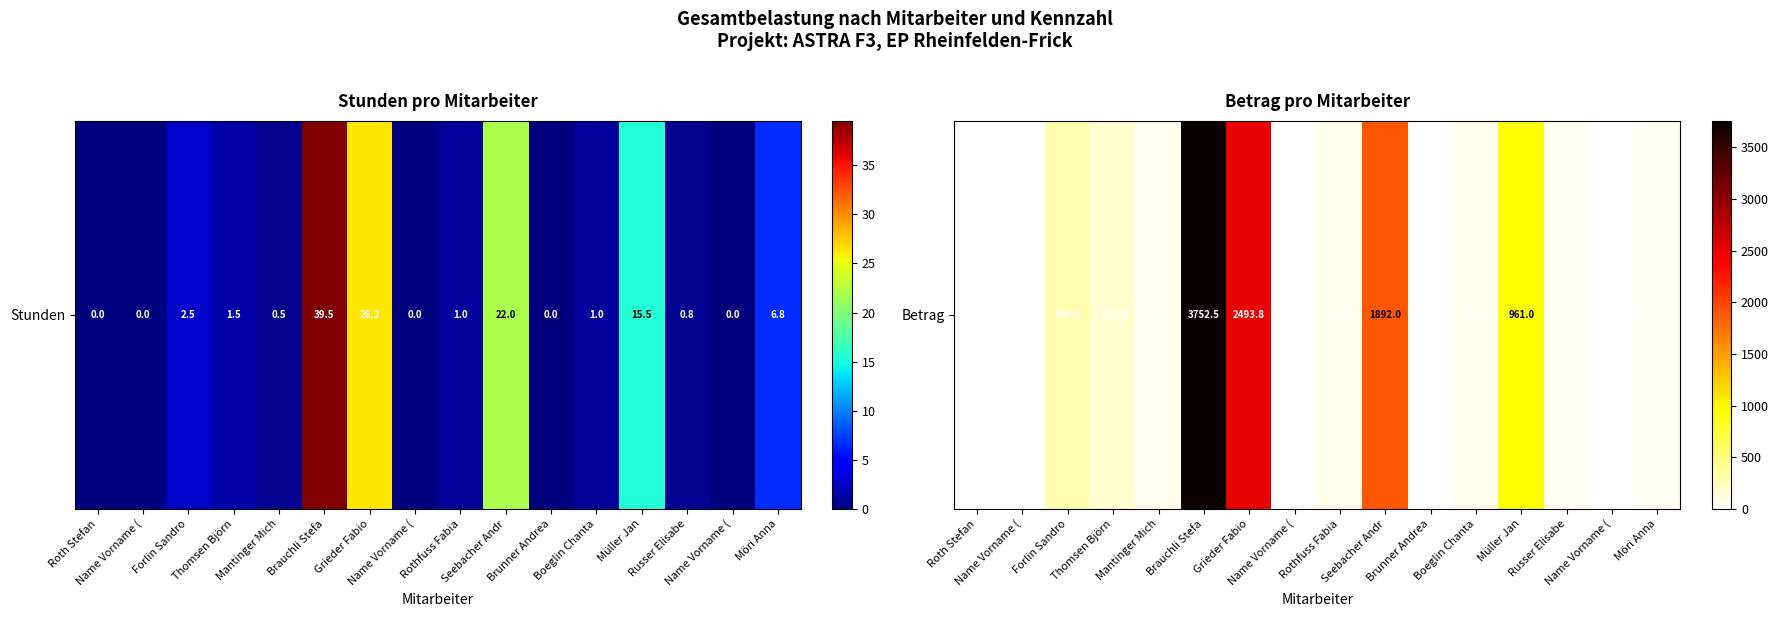

Is it true that the value at Brunner Andrea is -1454.0?

False